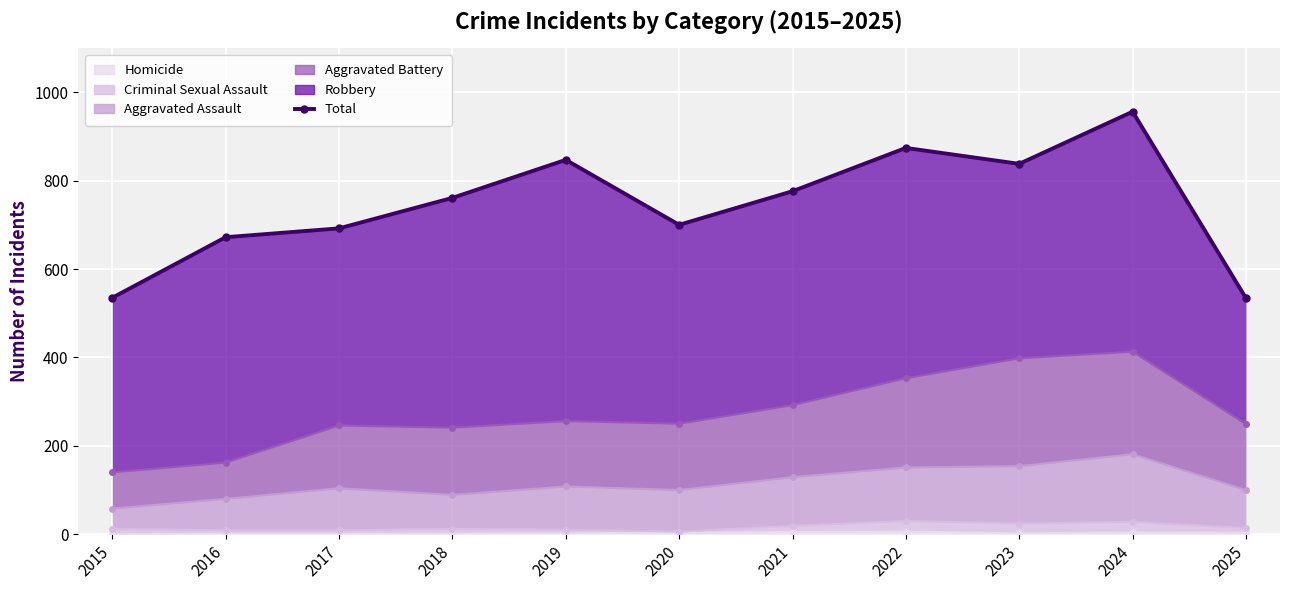

What is the change in value from 2017 to 2018?

+69